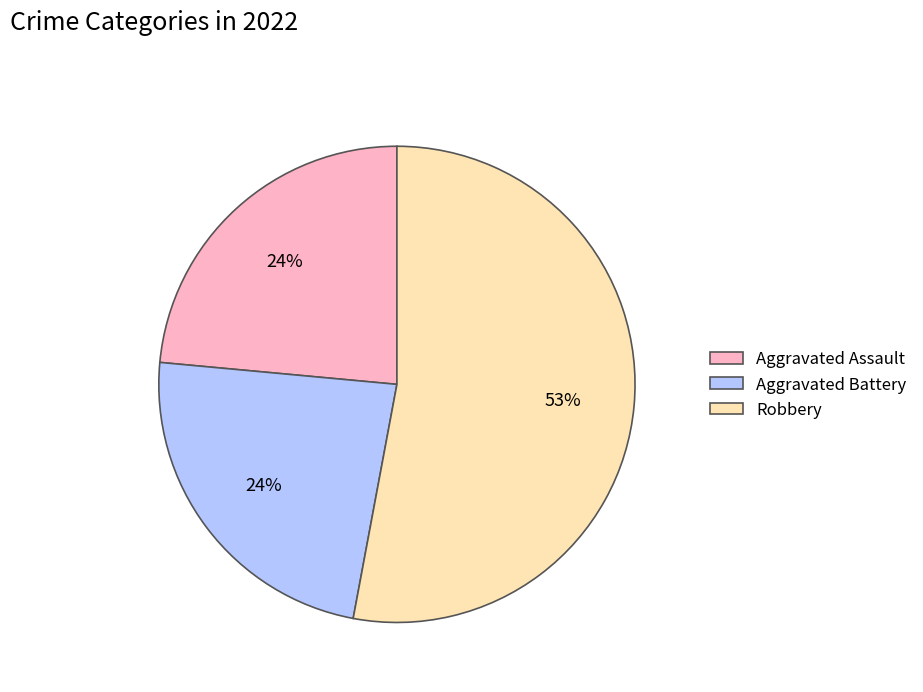

Do Aggravated Battery and Robbery together represent more than half of the pie?

Yes